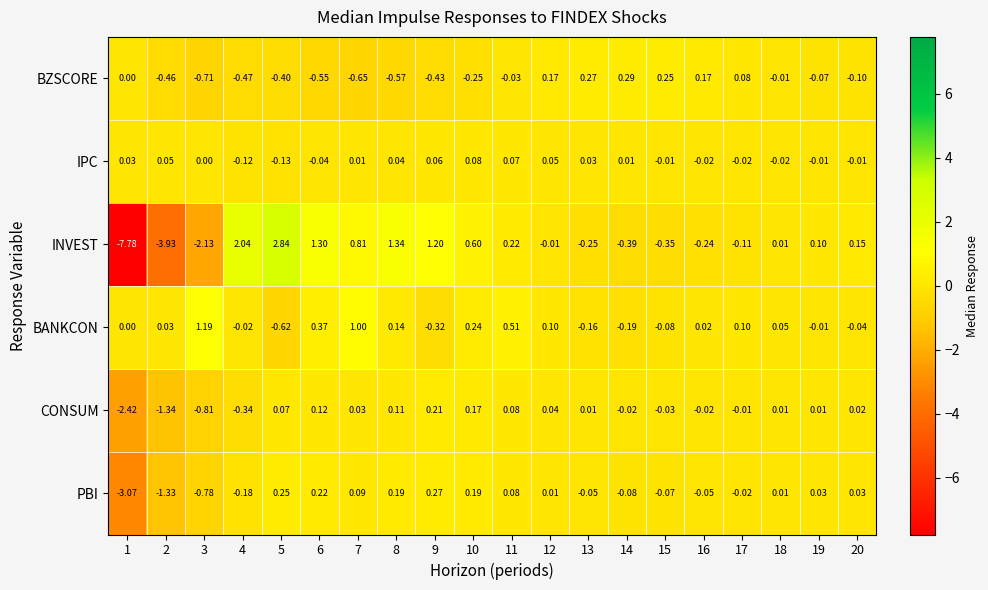

What is the spread (max minus min) of values at 1?

7.8